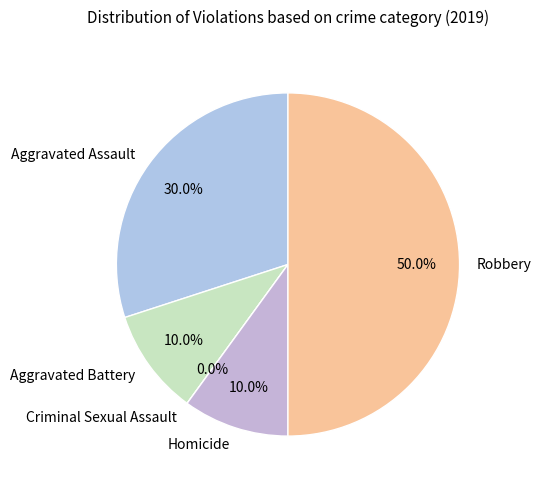

To the nearest percent, what is the difference between the largest and smallest slice percentages?

50%